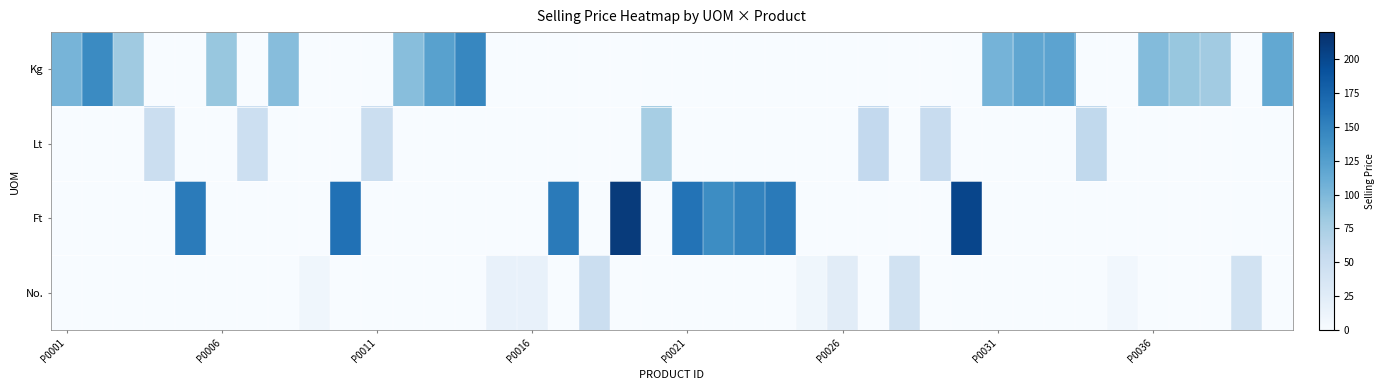

How many series are shown in this chart?

4